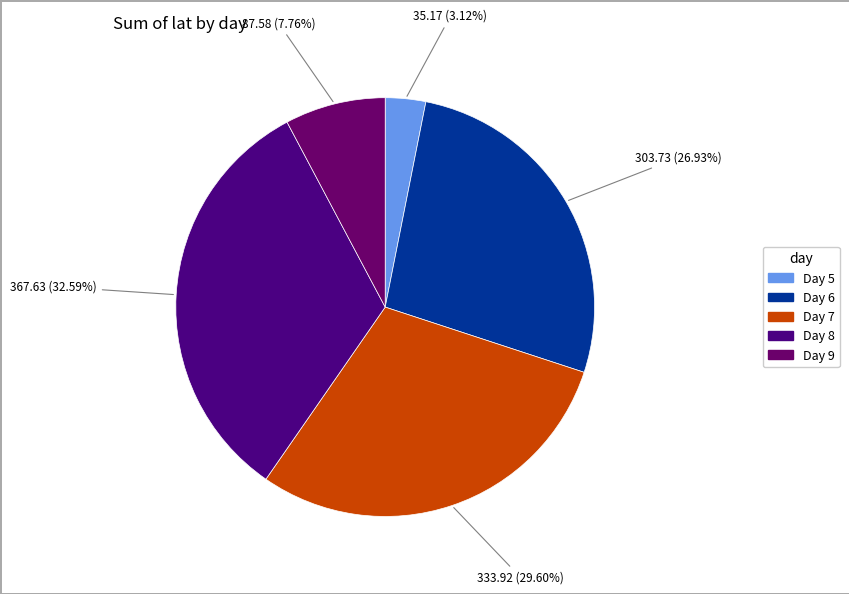

Rank the categories by value from highest to lowest.

Day 8, Day 7, Day 6, Day 9, Day 5